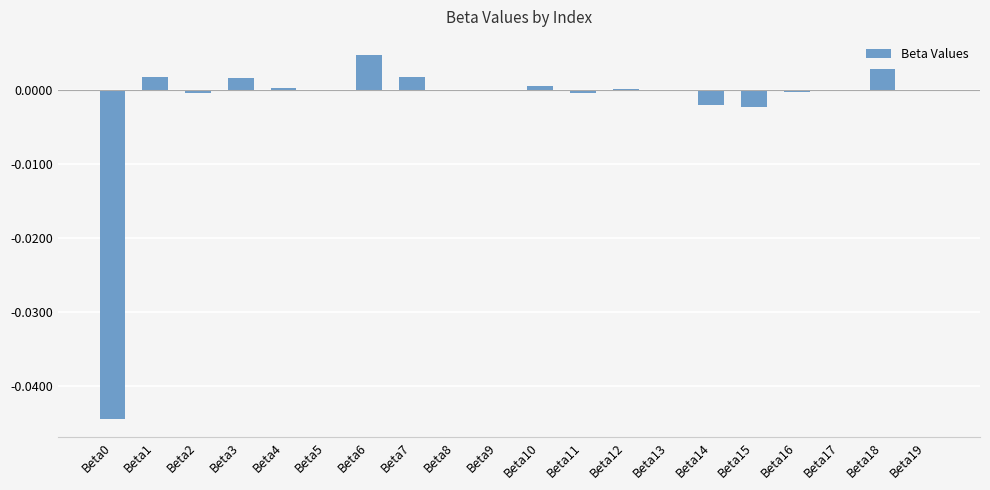

Between Beta6 and Beta7, which is larger?

Beta6